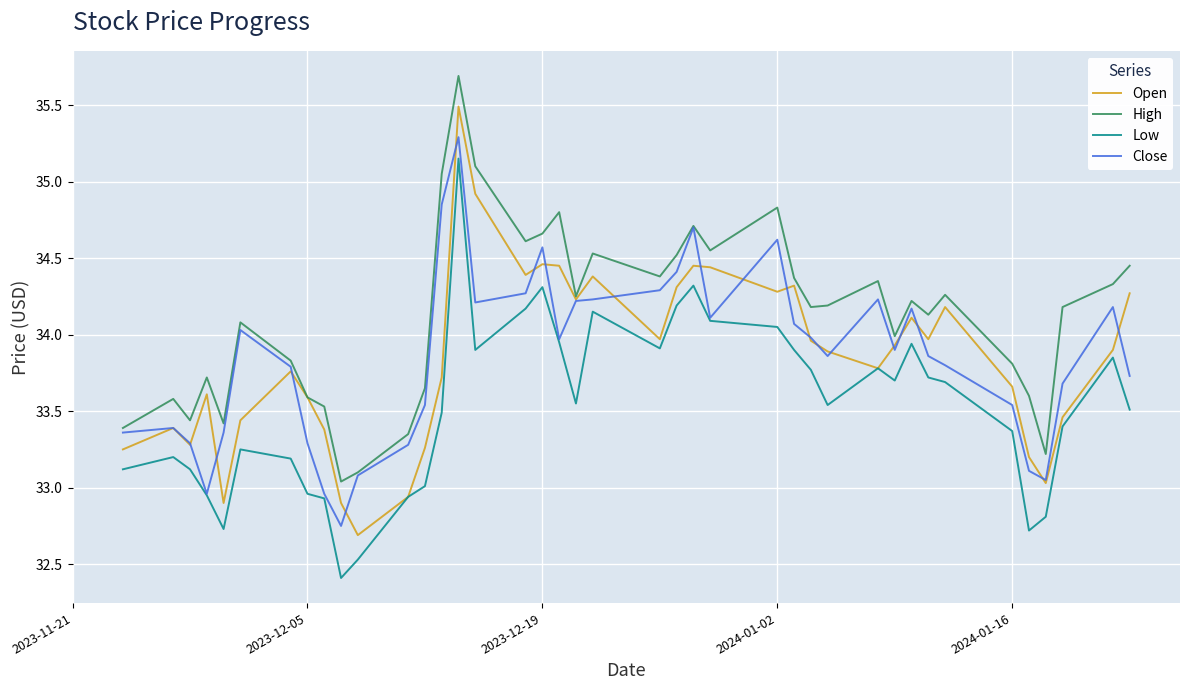

Which series has the largest range (max minus min)?

Open